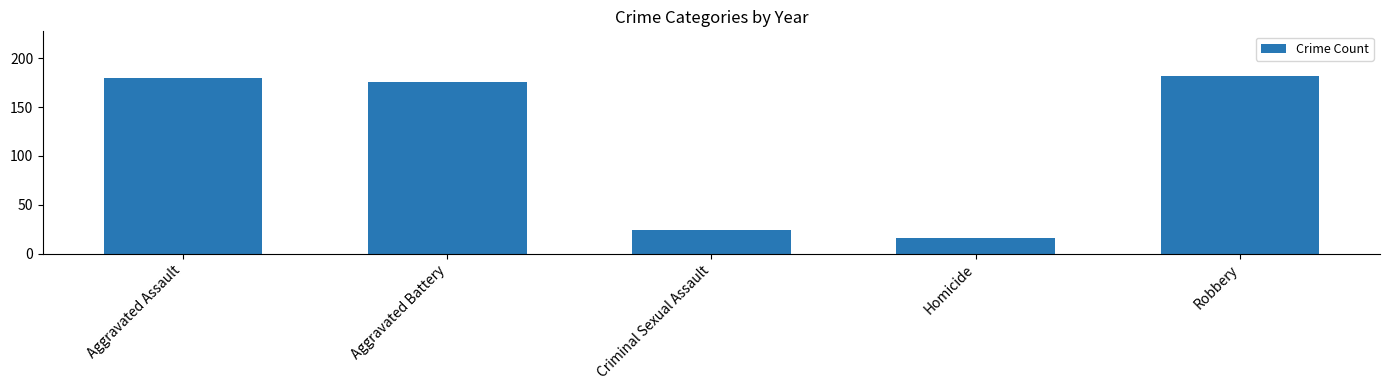

Reading left to right, extract all data points from this chart.

Aggravated Assault=180	Aggravated Battery=176	Criminal Sexual Assault=24	Homicide=16	Robbery=182